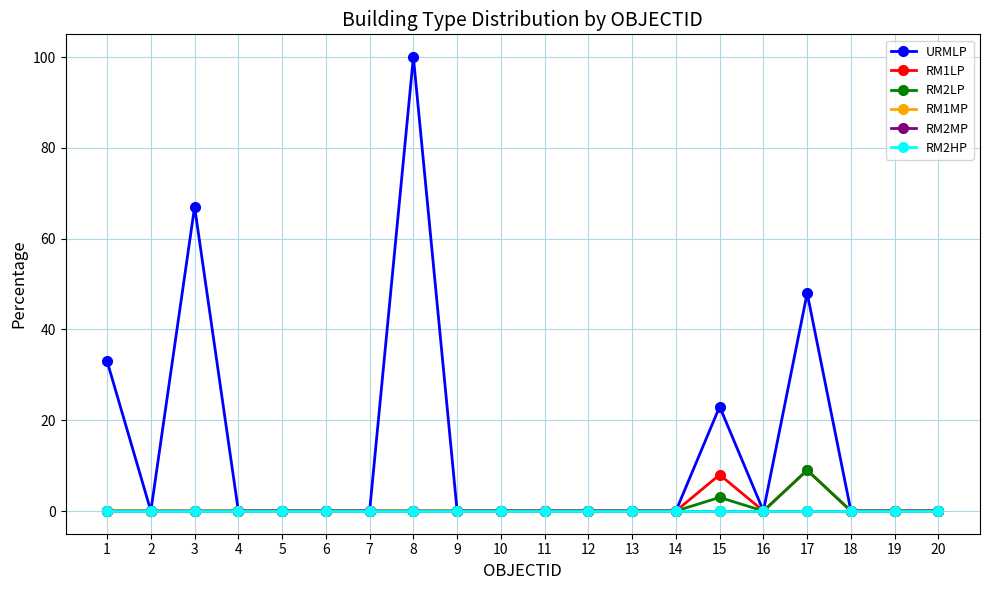

Is this an area chart (filled region under the line)?

No